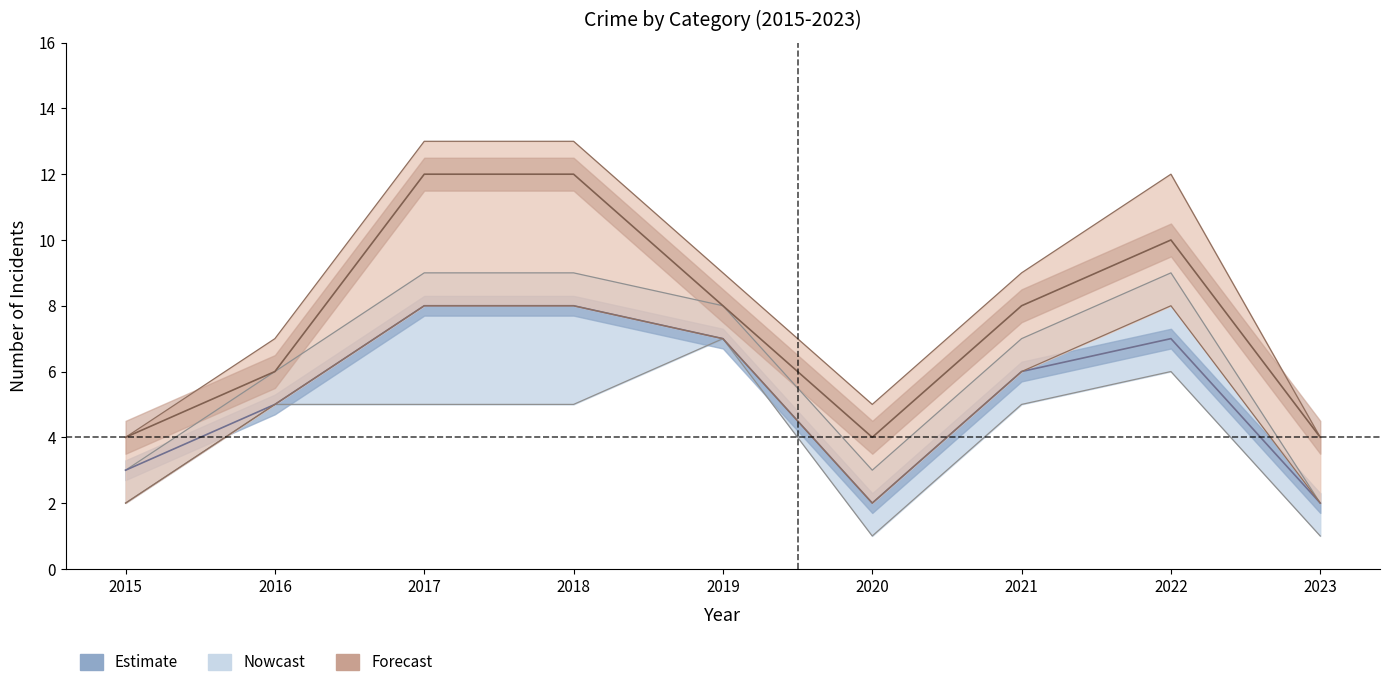

What is the difference between the highest and lowest values at 2022?

3